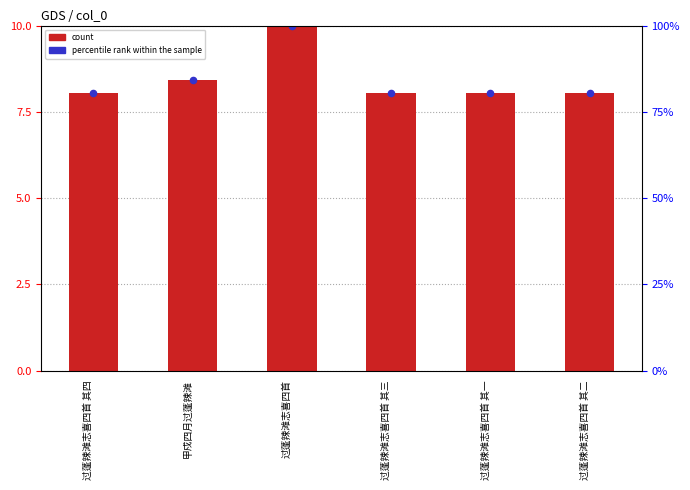

Which series reaches the minimum Y coordinate?

percentile rank within the sample